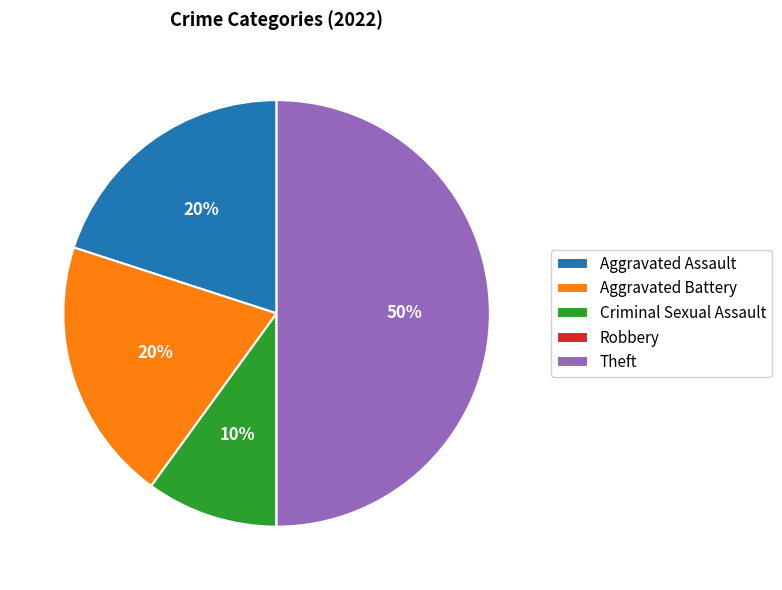

True or false: Aggravated Assault accounts for 31% of the total.

False